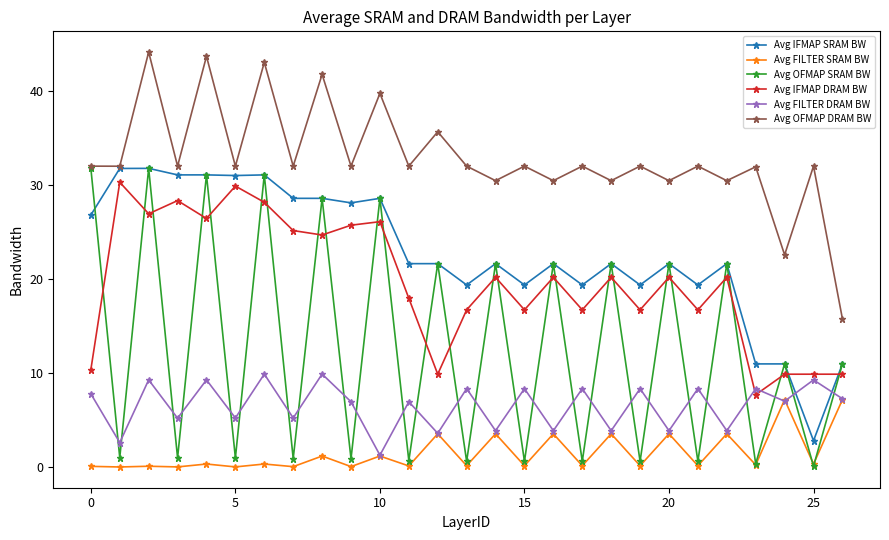

Which series has the largest total across all categories?

Avg OFMAP DRAM BW